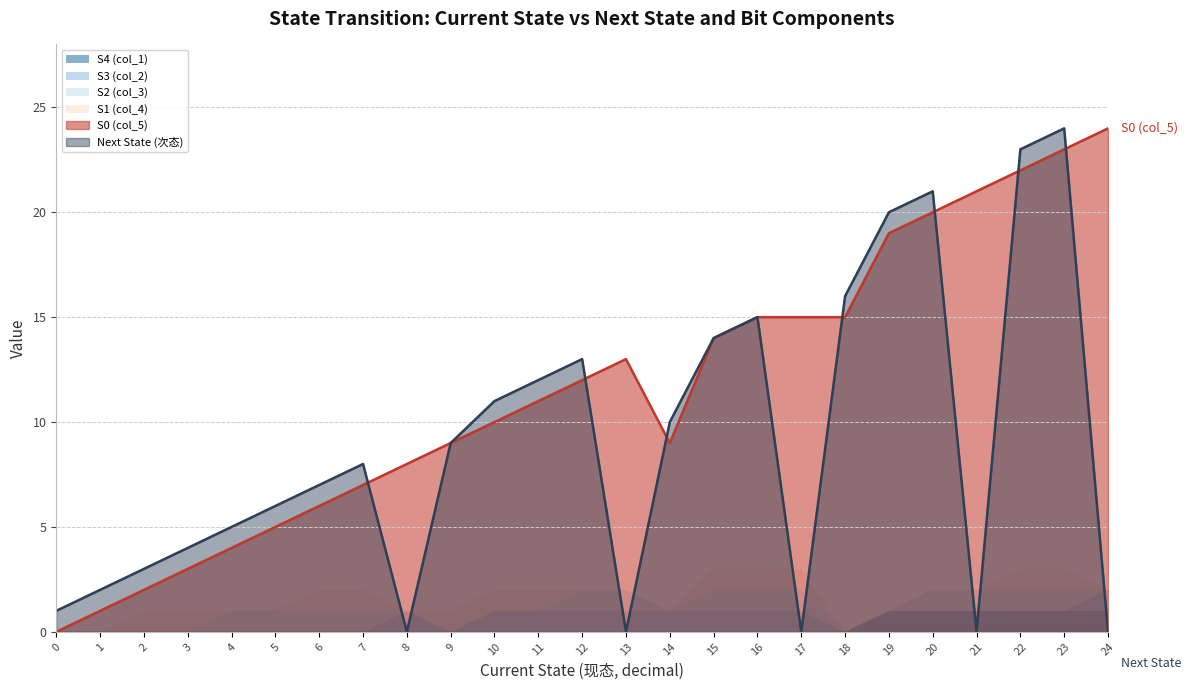

At which category does the chart reach its peak across all series?

24